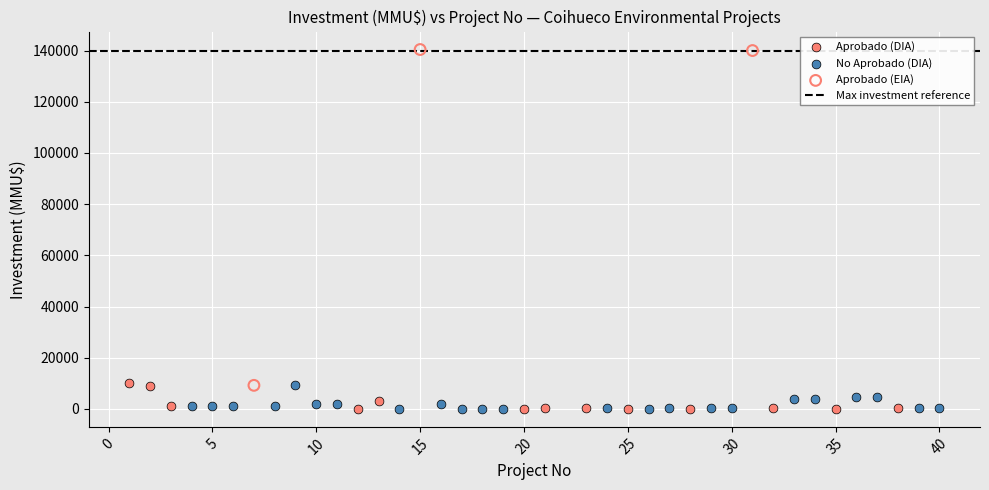

Which series contains the highest Y value?

Aprobado (EIA)